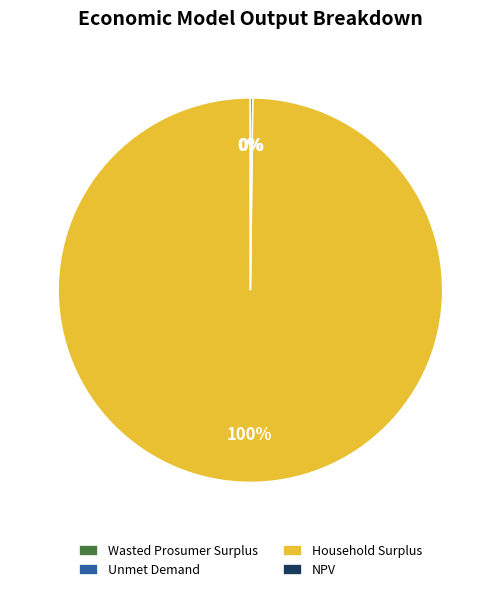

Which slice is the largest?

Household Surplus